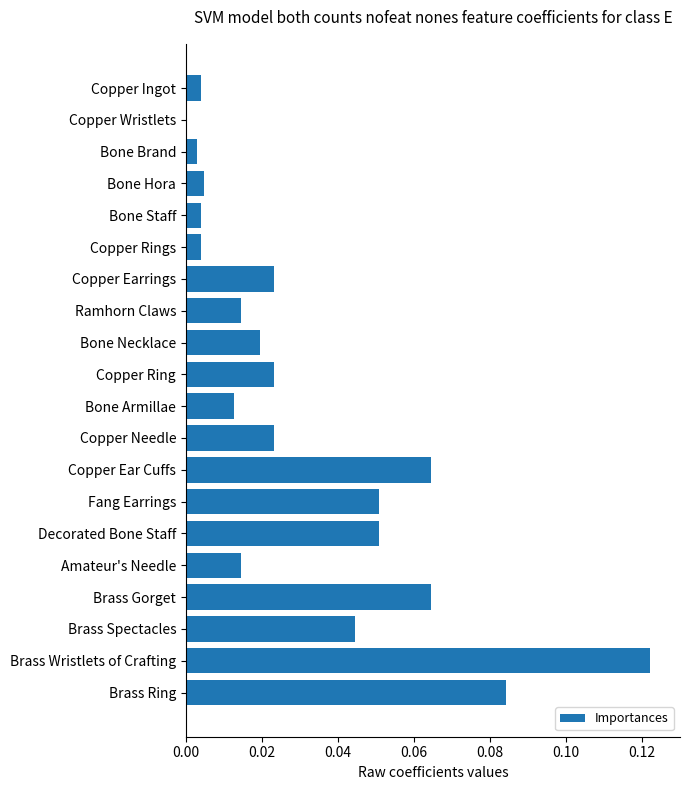

Which category has the highest value across all series?

Brass Wristlets of Crafting